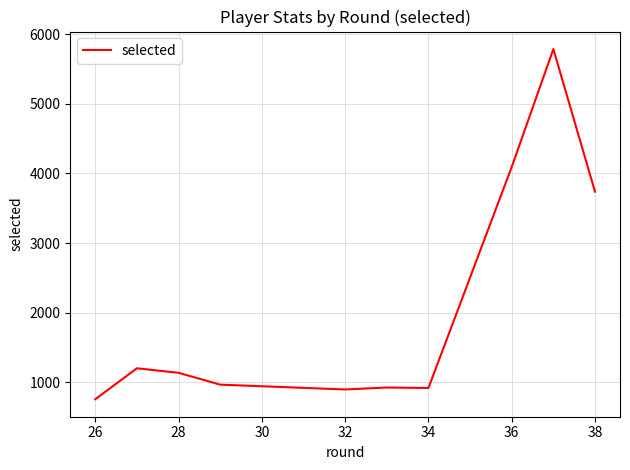

What is the difference between the second highest and minimum values?

5025